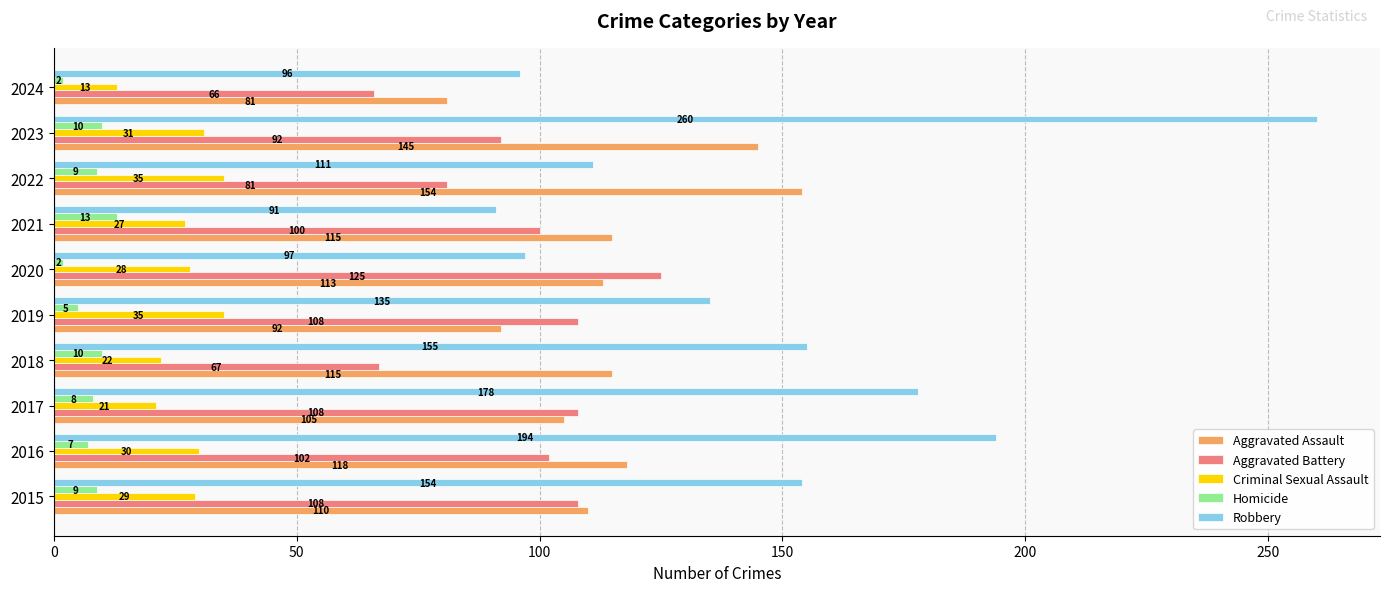

At how many categories does at least one series exceed 58?

10